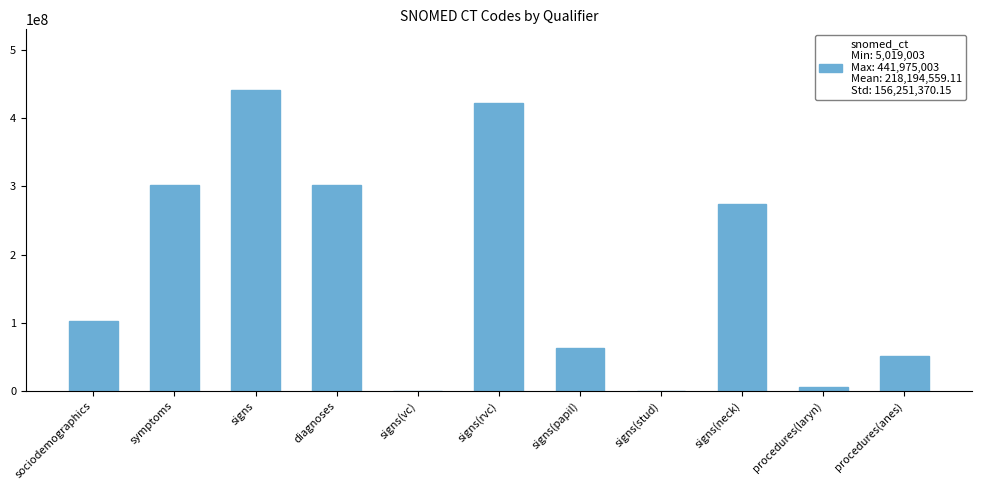

What is the approximate value at signs?

441975003